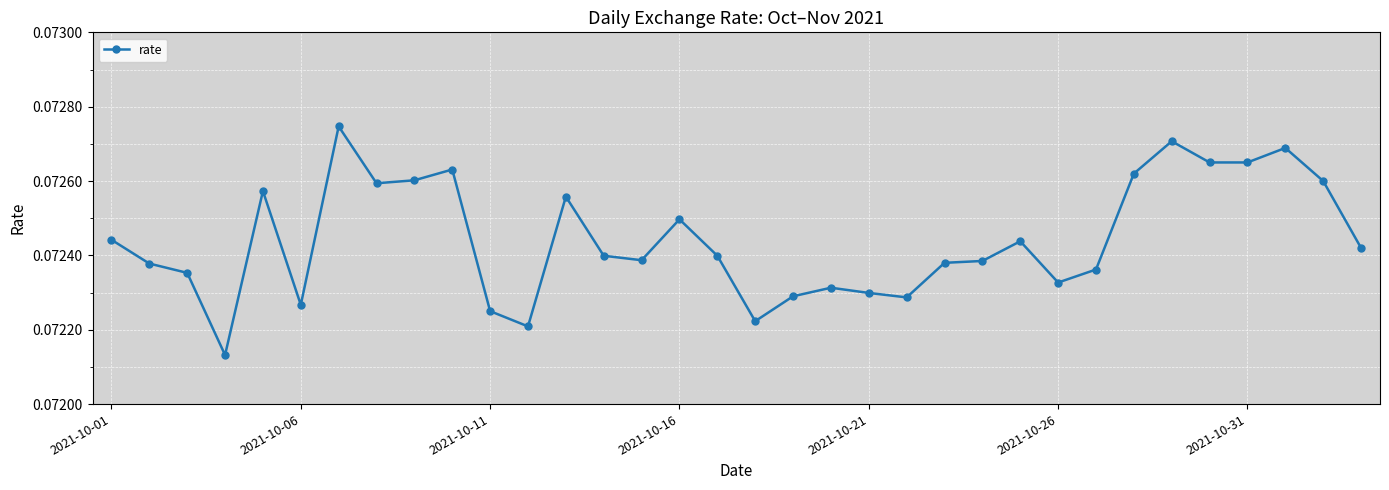

What is the sum of all values?

2.5